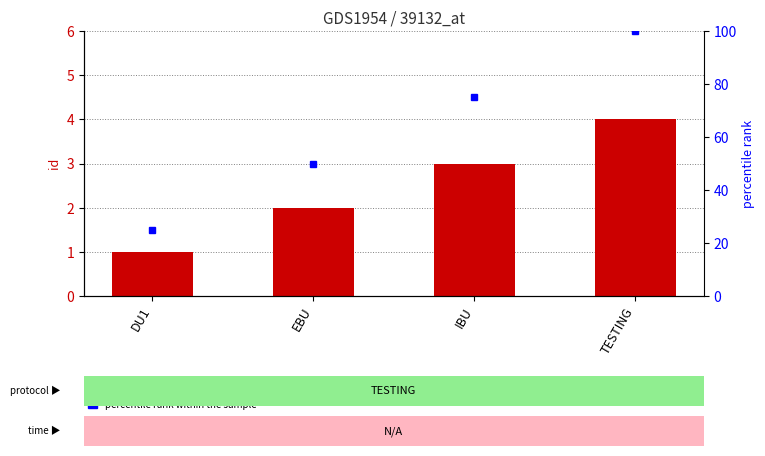

What is the greatest value displayed?

4